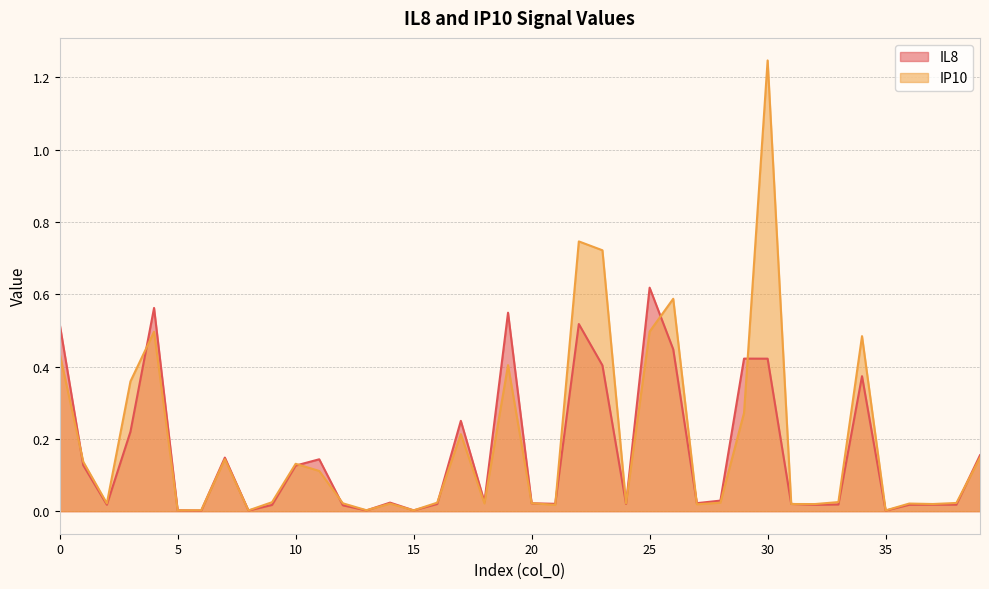

Between which two adjacent categories do IL8 and IP10 first intersect?

0 and 1